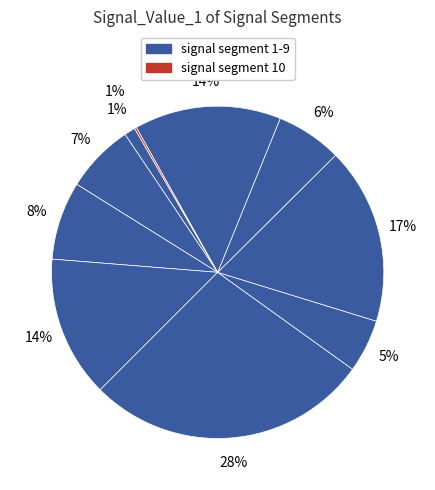

Count the number of slices in the pie.

10